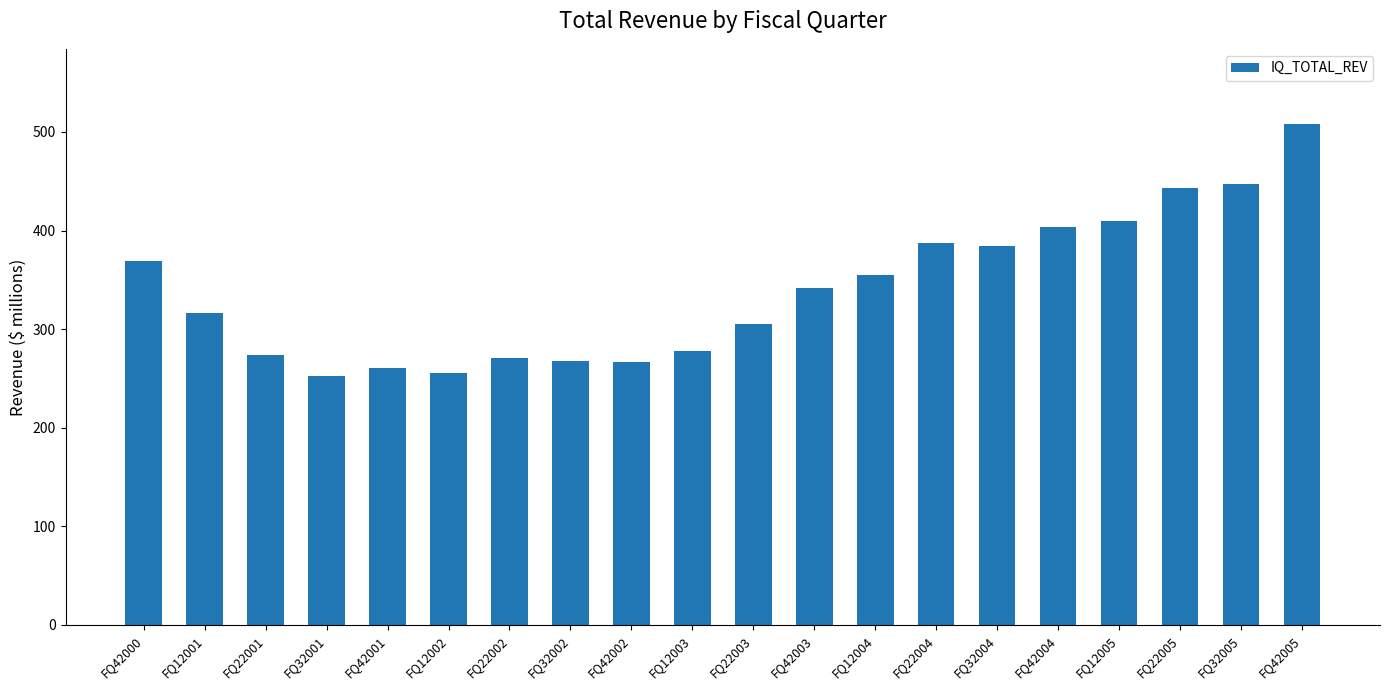

What position from the left is FQ42002?

9